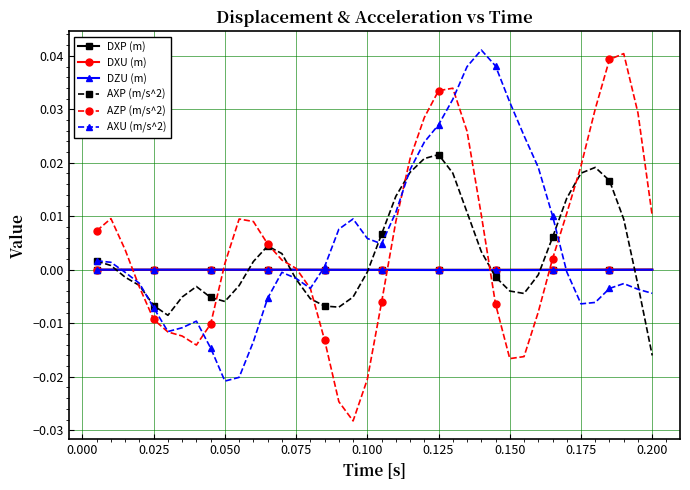

True or false: AXU (m/s^2) has more than 0 interior local peaks.

True